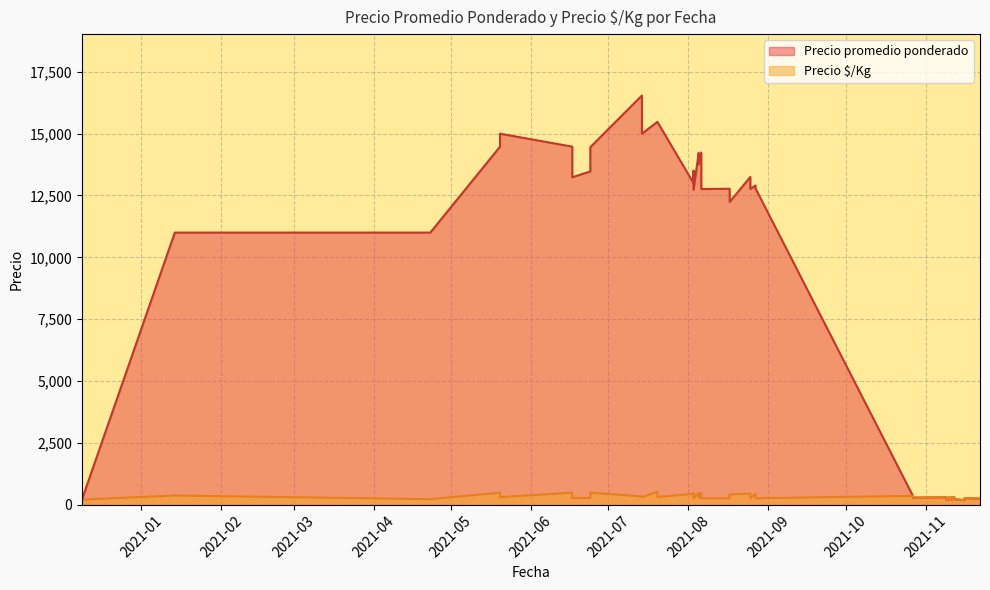

What is the highest value of the Precio é/Kg series?

516